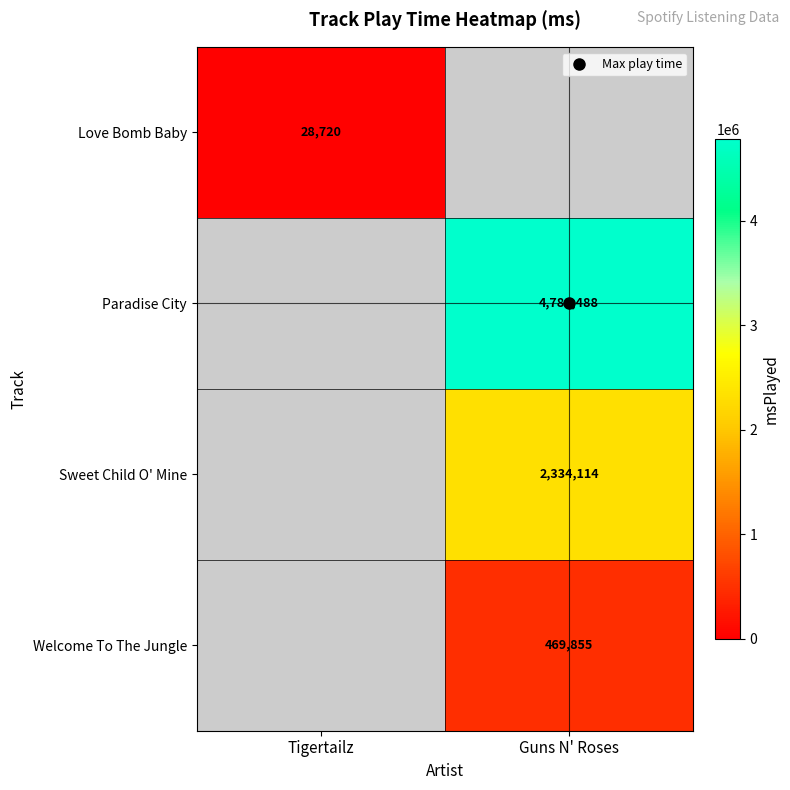

How many distinct data groups are displayed?

4